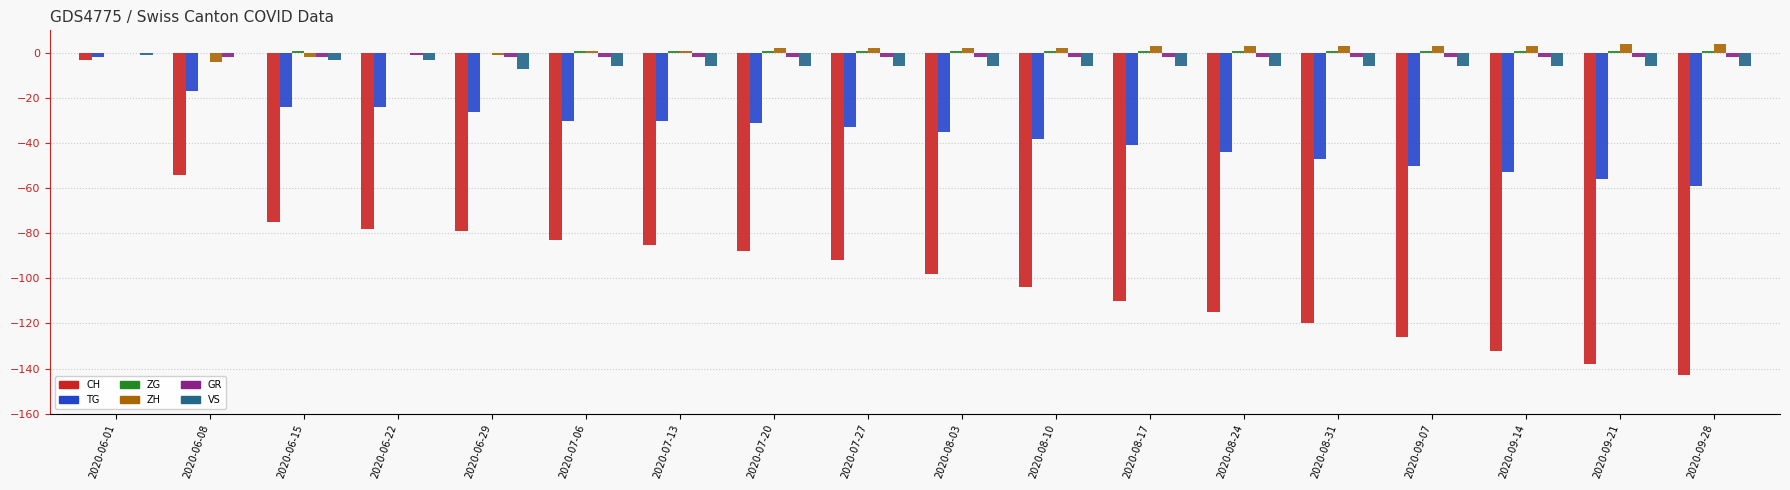

The value of TG at 2020-07-20 is -31. True or false?

True